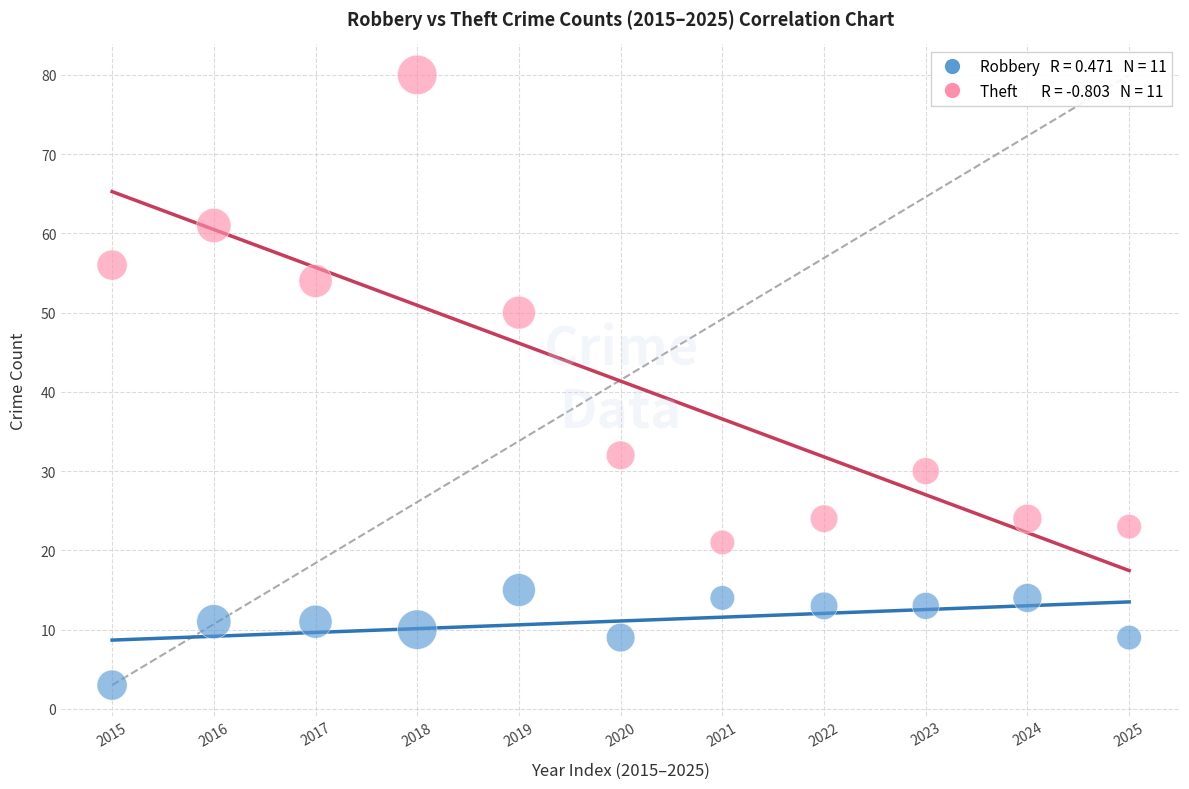

Across all data points, what is the range of Y values (max minus min)?

77